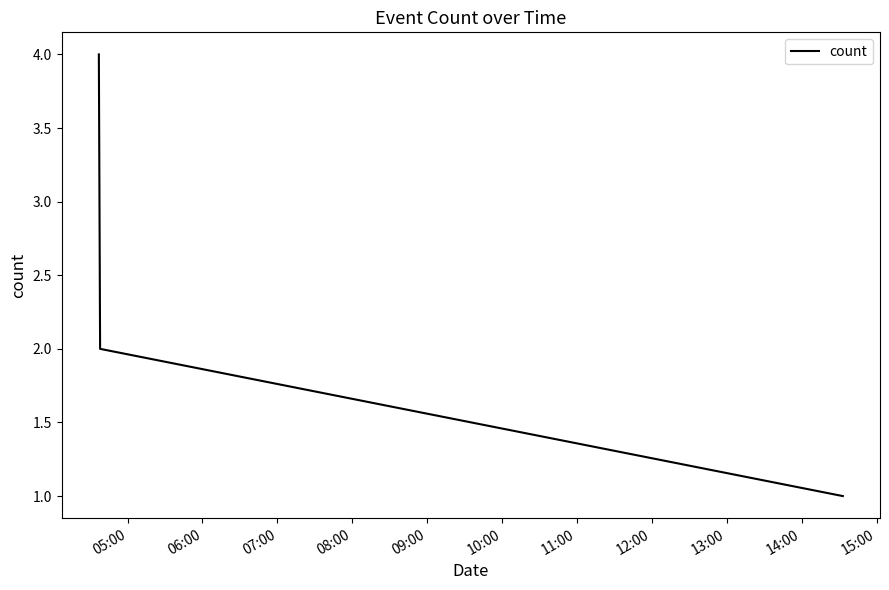

What is the difference between the maximum and minimum values?

3